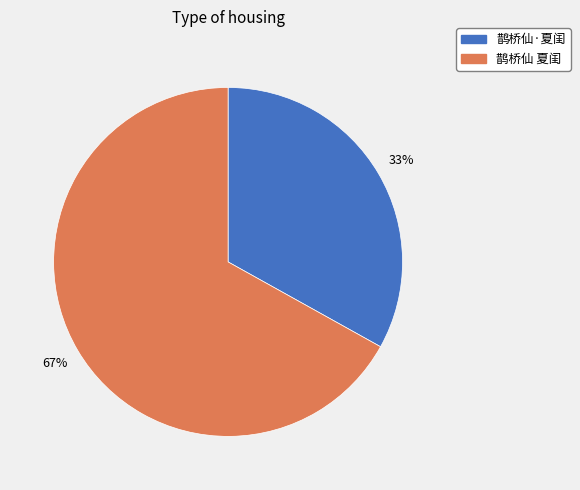

Is the sum of 鹊桥仙·夏闺 and 鹊桥仙 夏闺 greater than half?

Yes